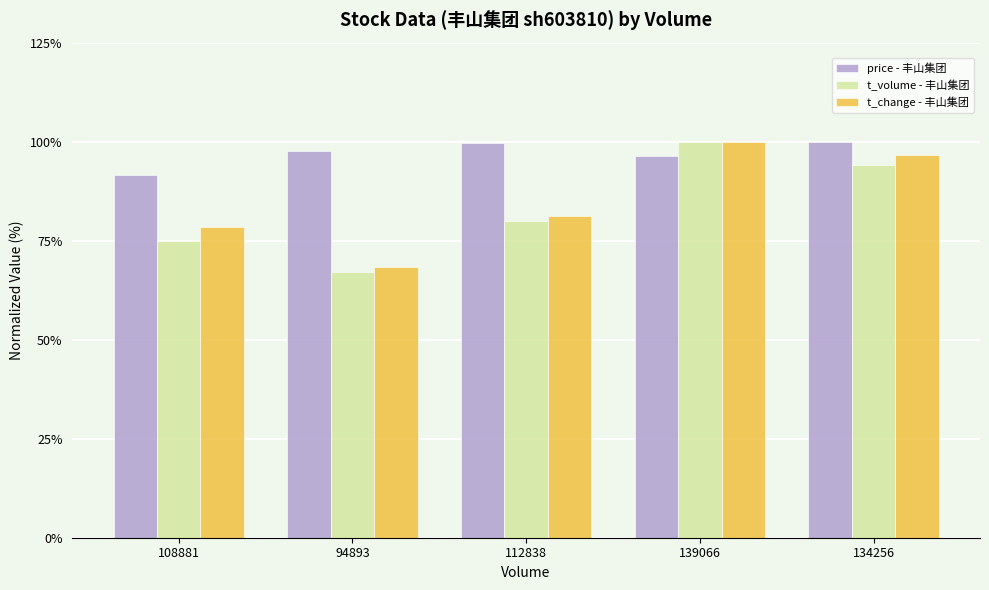

Rank the categories by t_volume - 丰山集团 value from highest to lowest.

139066, 134256, 112838, 108881, 94893